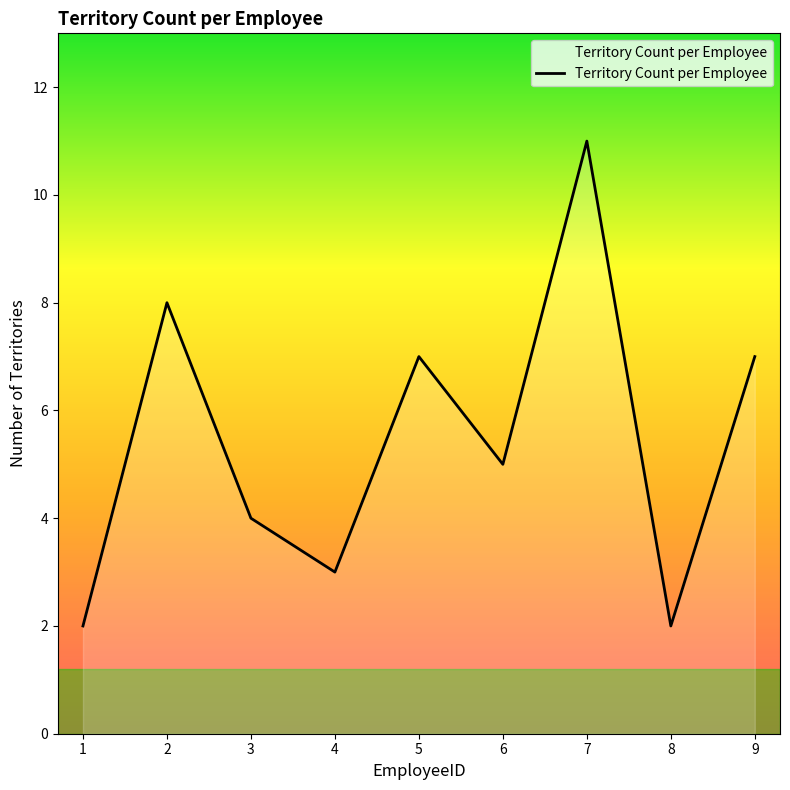

How many interior local valleys (lower than both neighbors) does the data have?

3